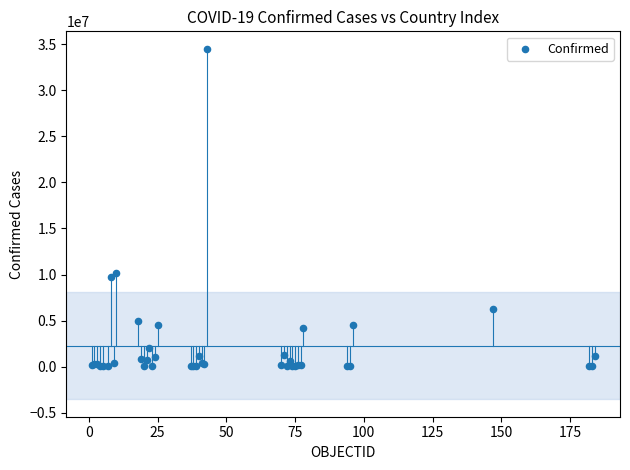

What Y value in the scatter plot is closest to 17262144?

10114810